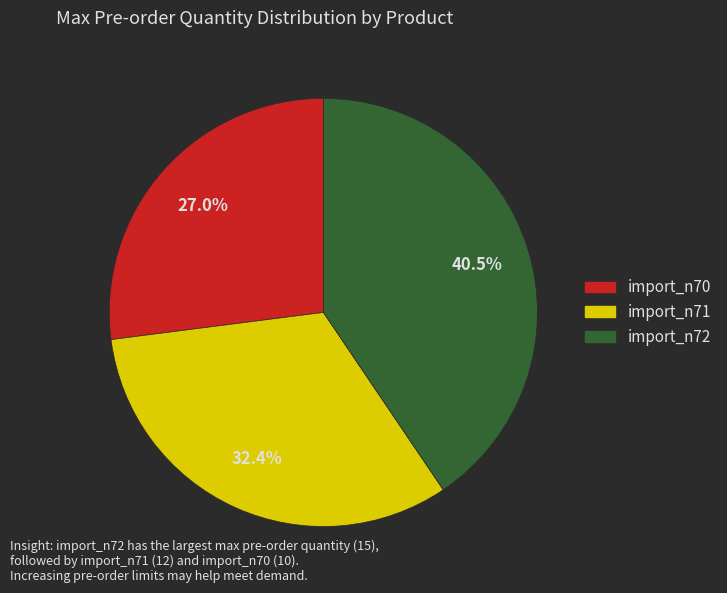

What is the ratio of the value at import_n71 to the value at import_n72?

0.8